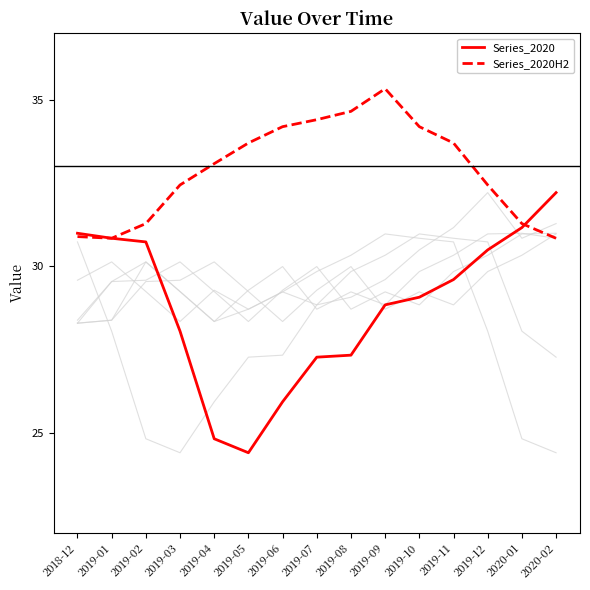

What is the difference between the Series_2020H2 values at 2019-06 and 2019-05?

0.5